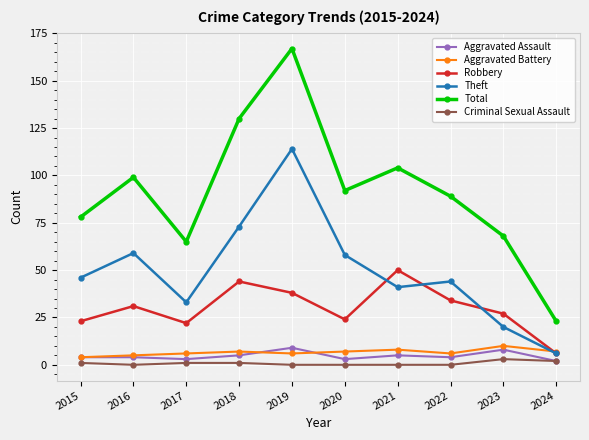

Reading left to right, what are all the values shown in this chart?

Aggravated Assault: 2015=4	2016=4	2017=3	2018=5	2019=9	2020=3	2021=5	2022=4	2023=8	2024=2
Aggravated Battery: 2015=4	2016=5	2017=6	2018=7	2019=6	2020=7	2021=8	2022=6	2023=10	2024=7
Robbery: 2015=23	2016=31	2017=22	2018=44	2019=38	2020=24	2021=50	2022=34	2023=27	2024=6
Theft: 2015=46	2016=59	2017=33	2018=73	2019=114	2020=58	2021=41	2022=44	2023=20	2024=6
Total: 2015=78	2016=99	2017=65	2018=130	2019=167	2020=92	2021=104	2022=89	2023=68	2024=23
Criminal Sexual Assault: 2015=1	2016=0	2017=1	2018=1	2019=0	2020=0	2021=0	2022=0	2023=3	2024=2